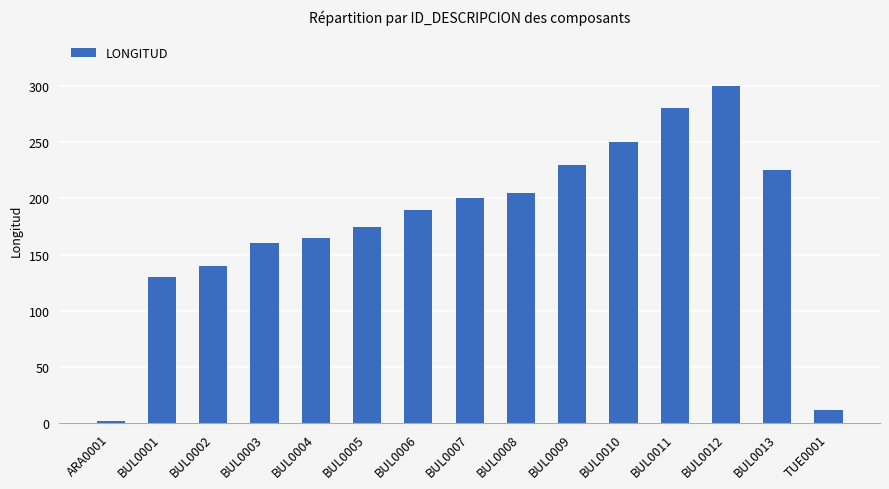

What is the smallest value displayed?

2